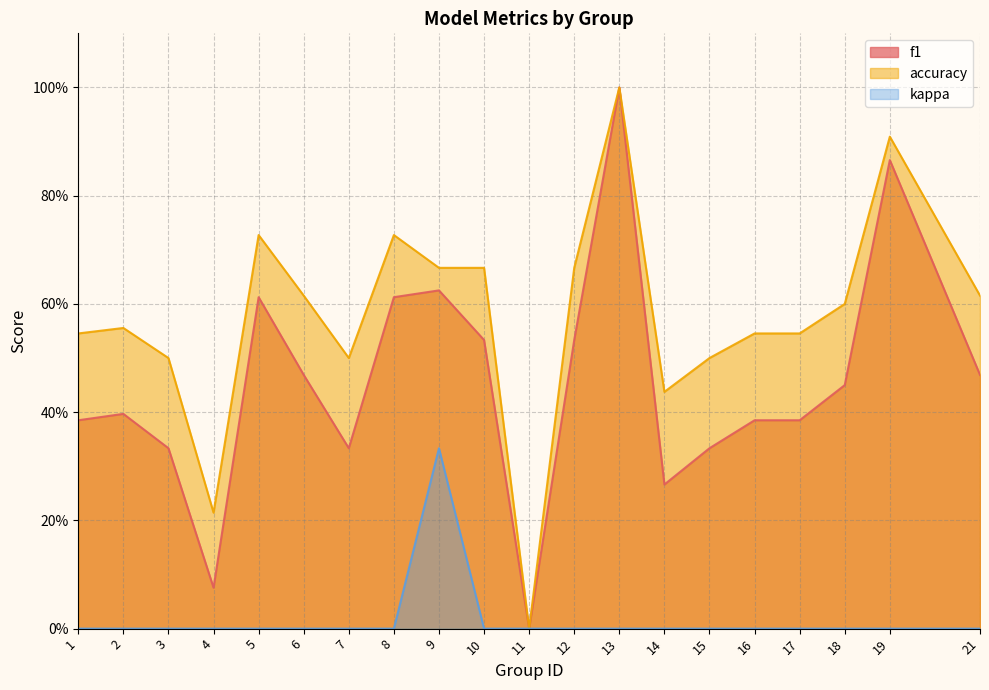

At which label does kappa reach its peak?

9